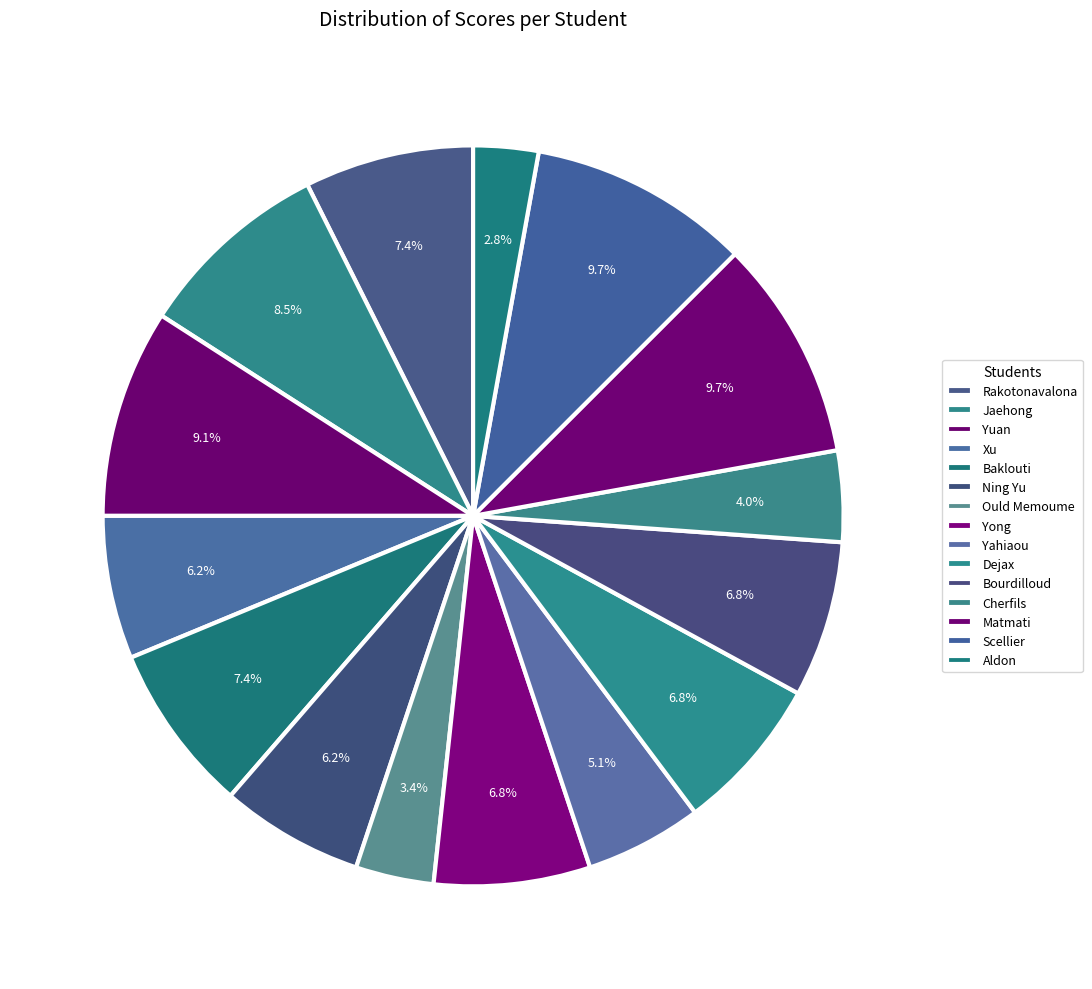

How many slices are in this pie chart?

15